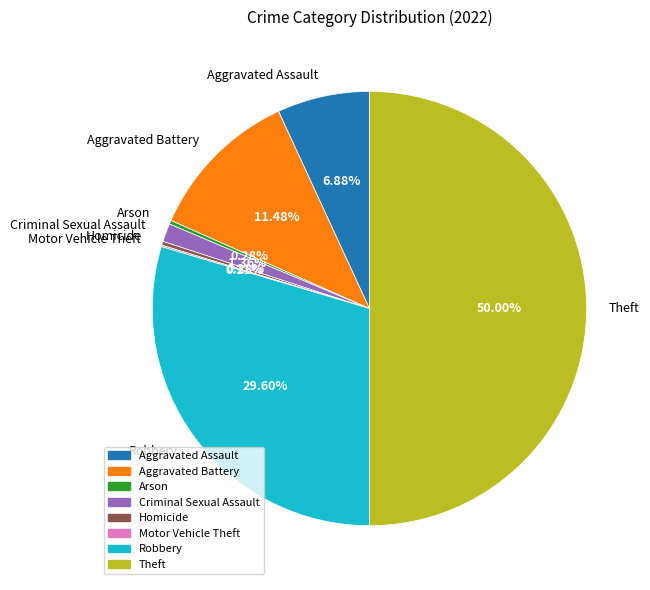

Combined, do Aggravated Assault and Homicide account for over 50%?

No